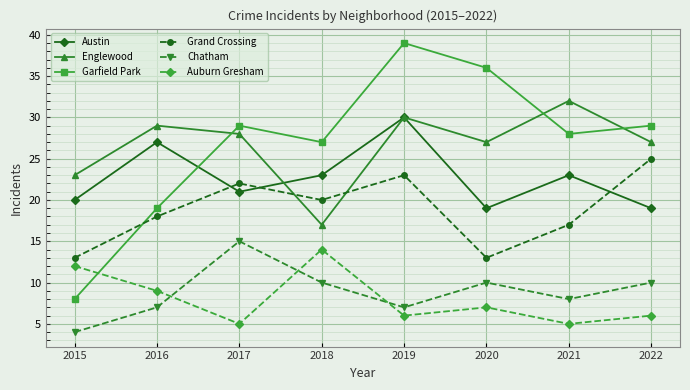

True or false: Grand Crossing has a value of 38 at 2022.

False